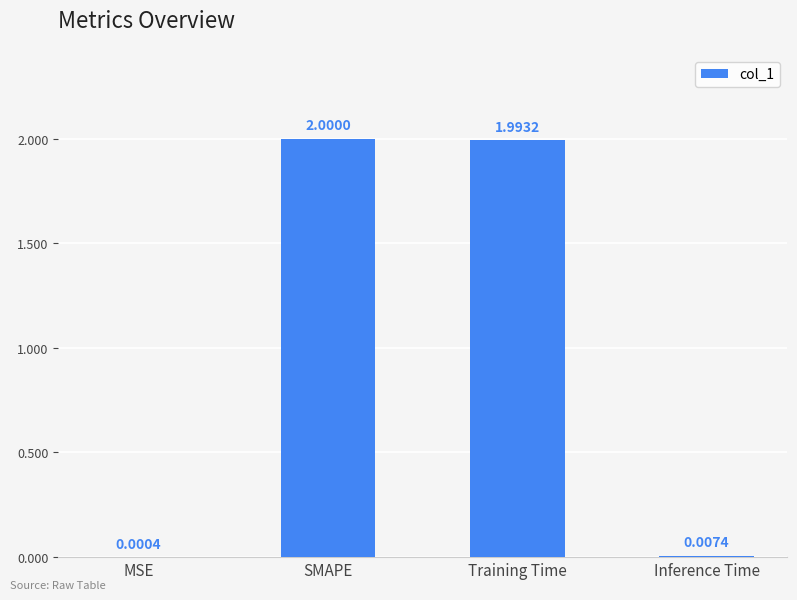

Which label corresponds to the largest value in the chart?

SMAPE